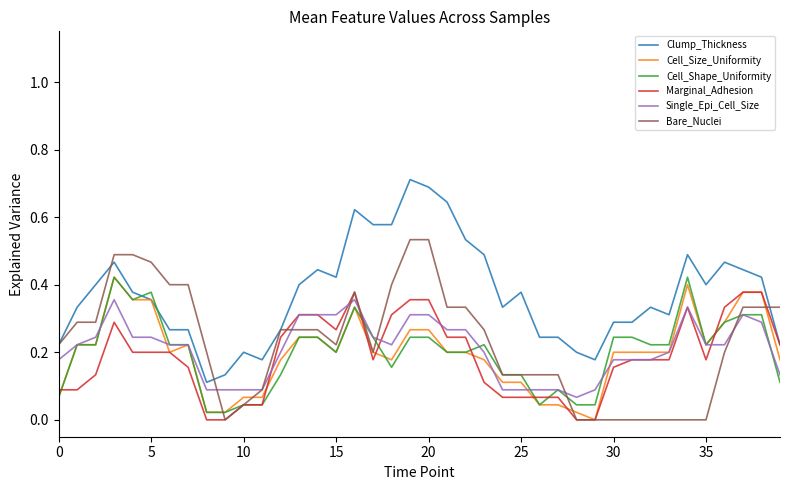

Count the number of categories in the chart.

40